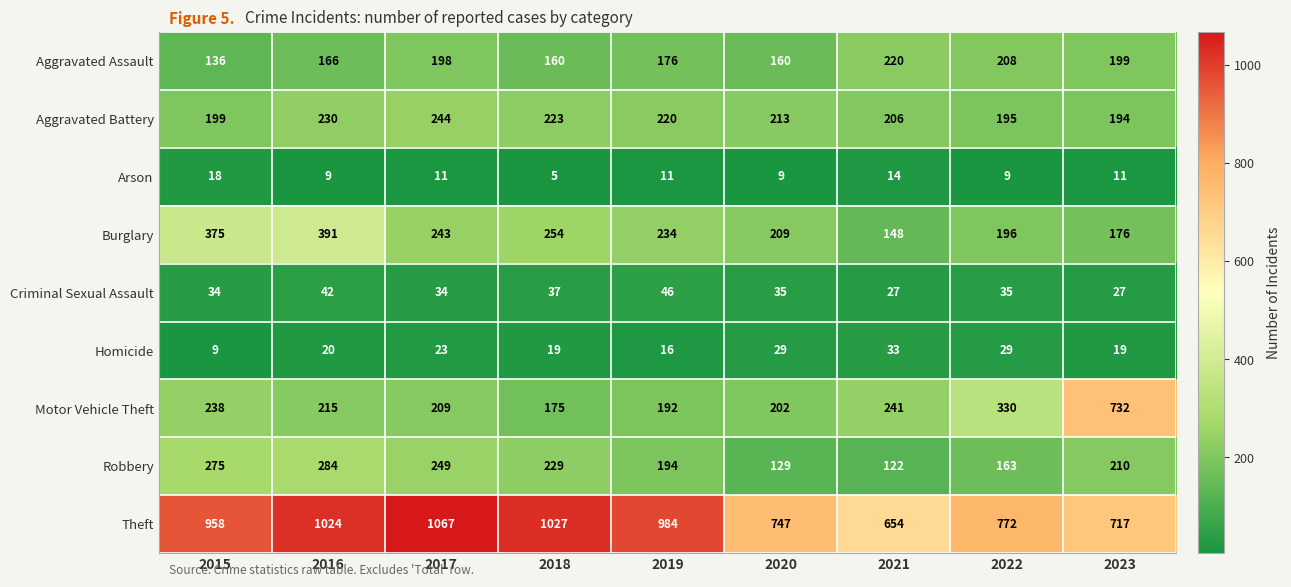

Where does the Criminal Sexual Assault series first go above 35?

2016